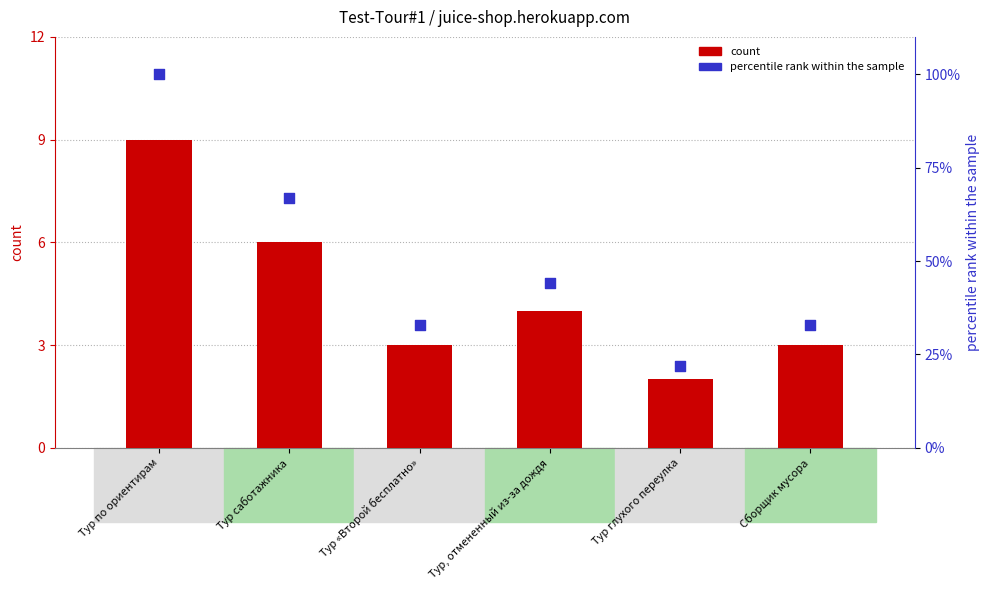

At how many categories does at least one series exceed 49?

2